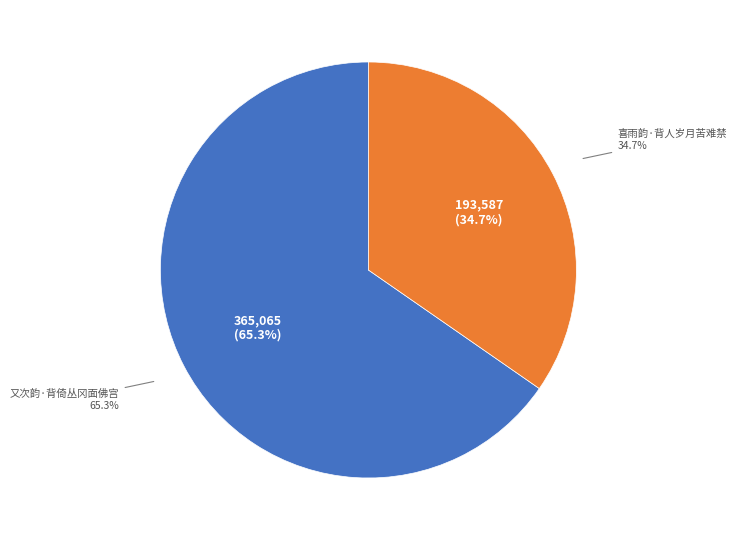

Which slice represents more than half of the pie?

又次韵·背倚丛冈面佛宫